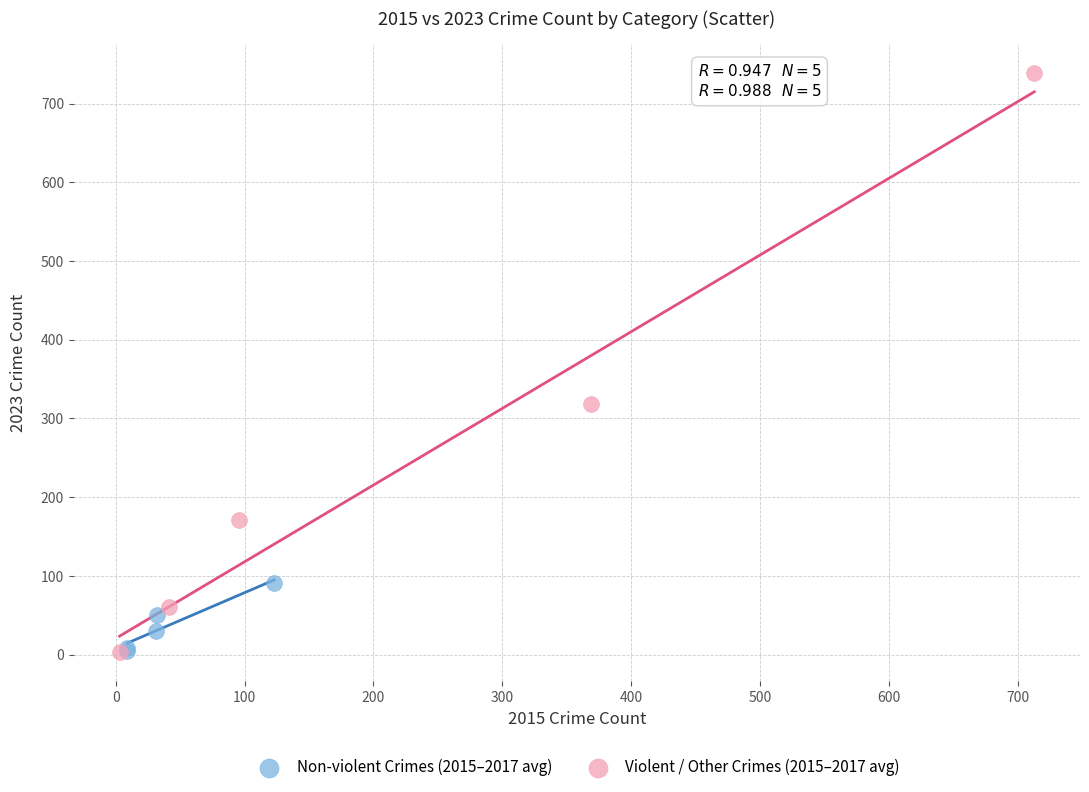

Which series reaches the maximum Y coordinate?

Violent / Other Crimes (2015–2017 avg)